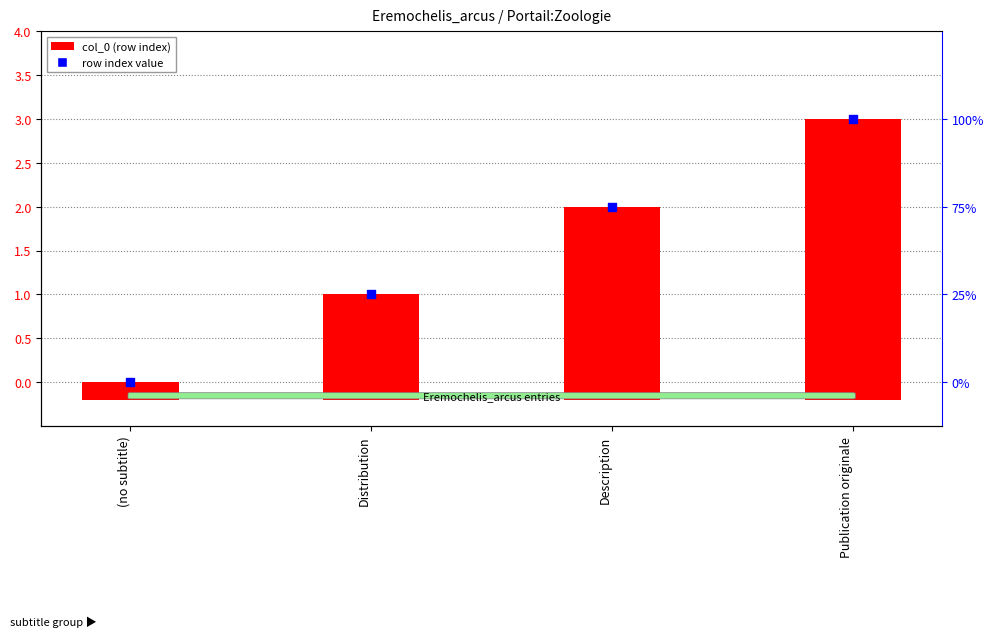

At how many categories does at least one series exceed 2?

2